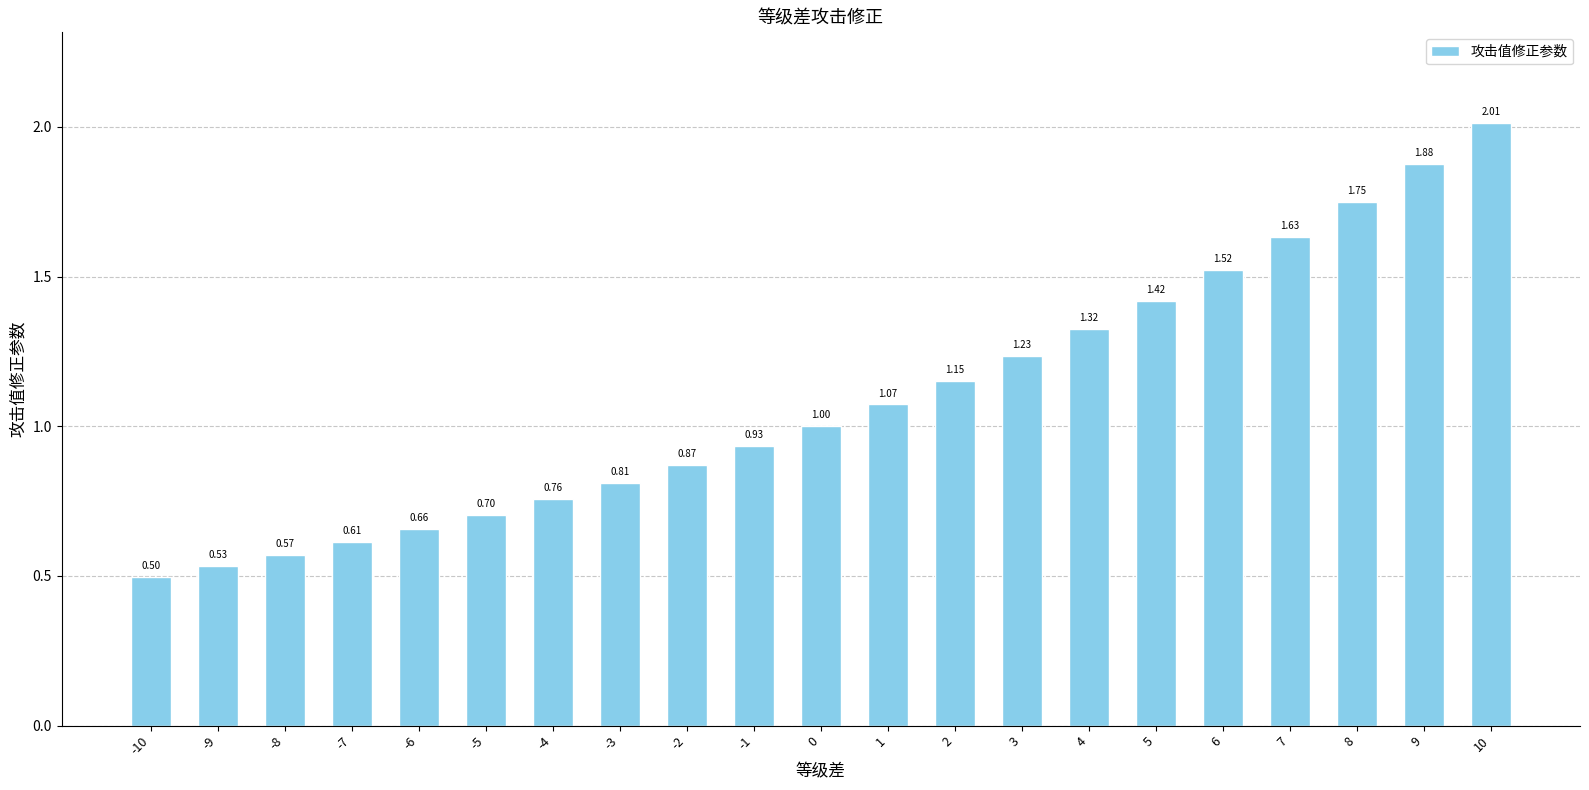

What is the difference between the values at 5 and -4?

0.7